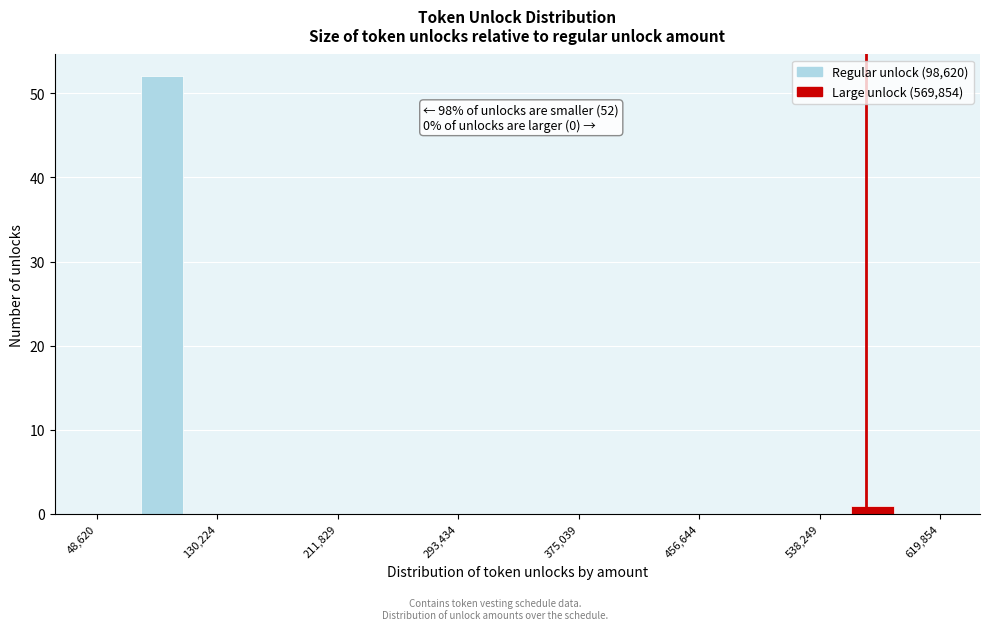

Read against the x-axis, roughly where is the centre of the tallest bar?

90000